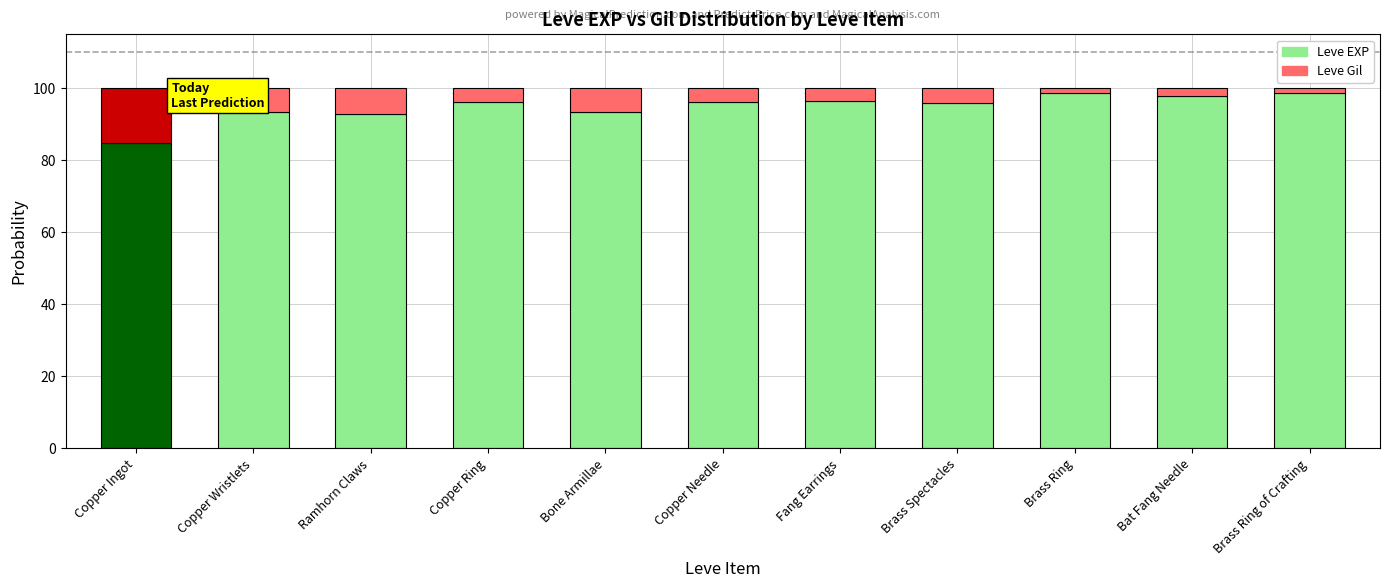

Are the bars horizontal?

No